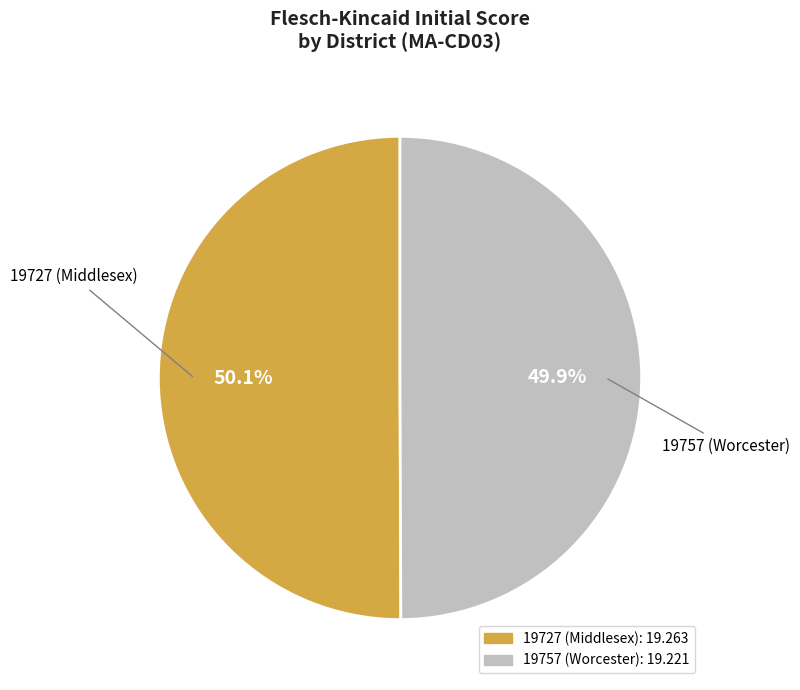

How many segments does this pie chart have?

2